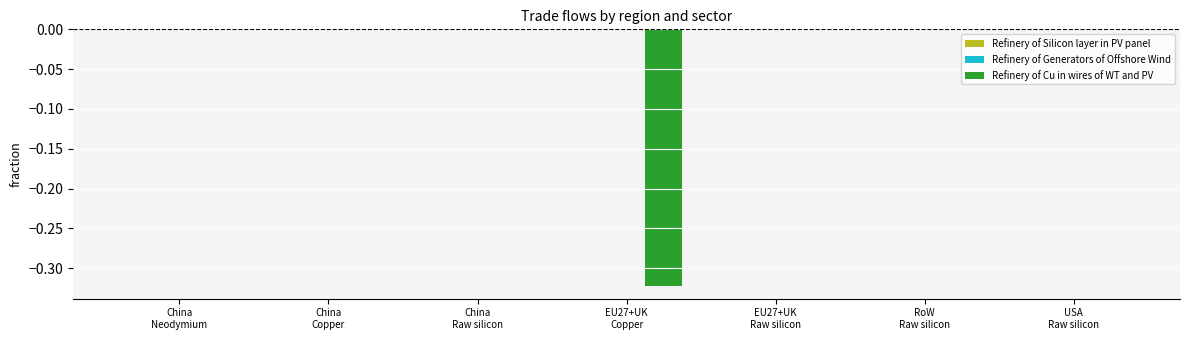

How many groups of bars are there?

7